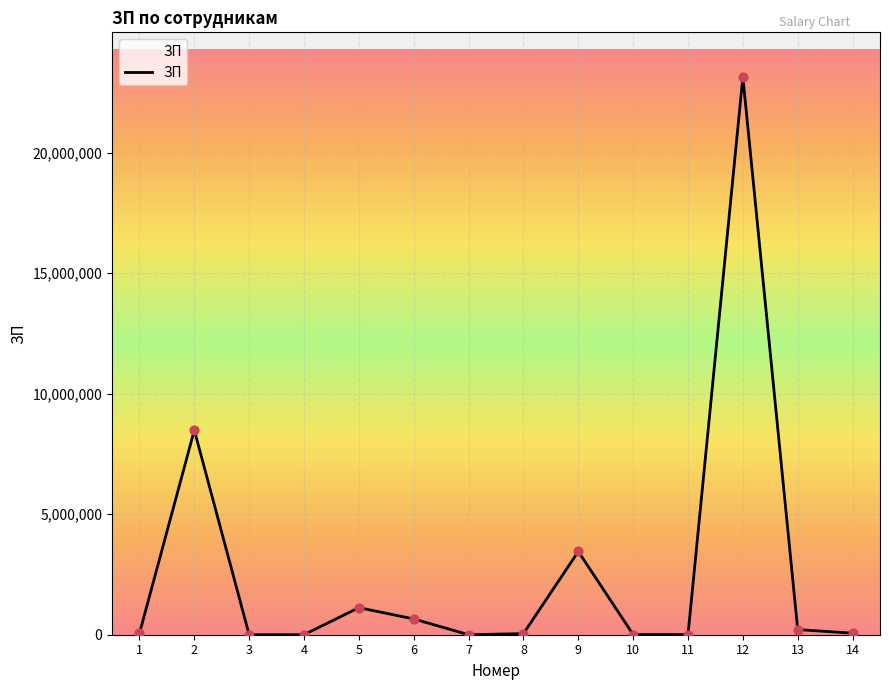

What is the ratio of the value at 9 to the value at 6?

5.3